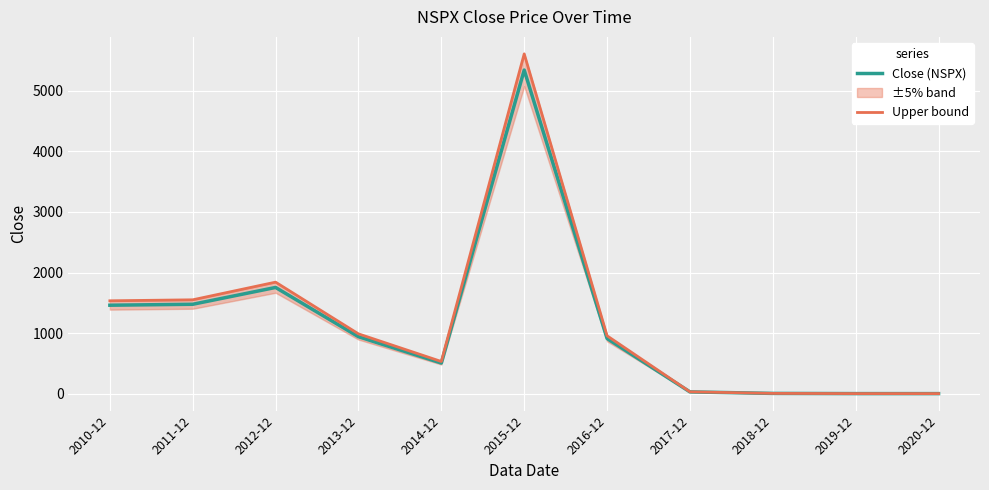

In Upper bound, how many points are lower than both neighbors (excluding endpoints)?

1